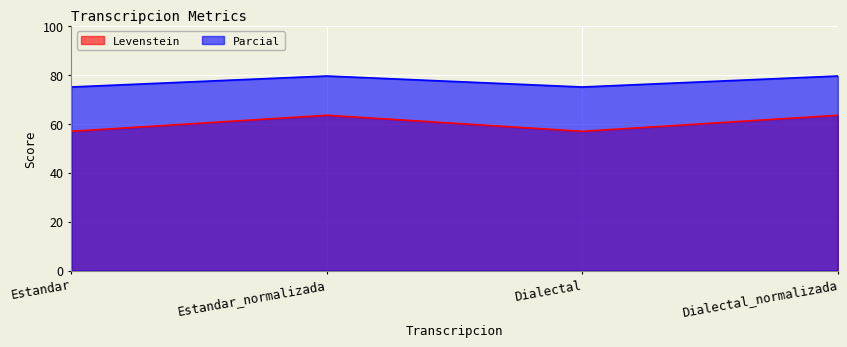

Rank the series by their average value, from lowest to highest.

Levenstein, Parcial